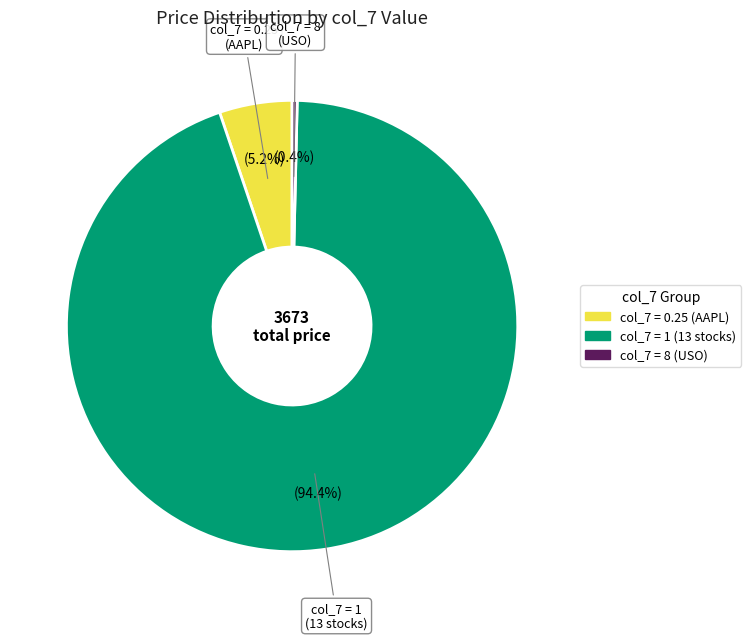

Is there any slice that represents more than half of the pie?

Yes